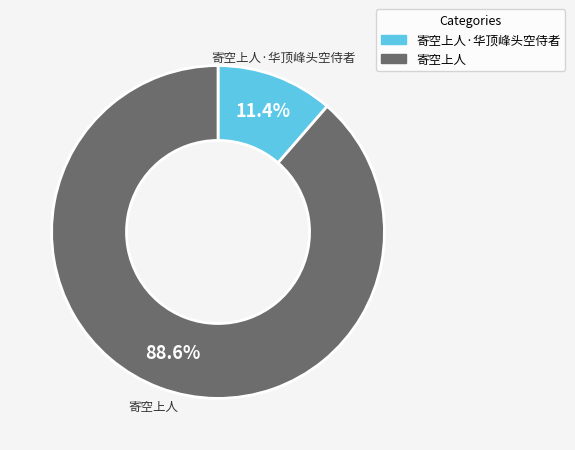

Is there a majority slice in this chart?

Yes